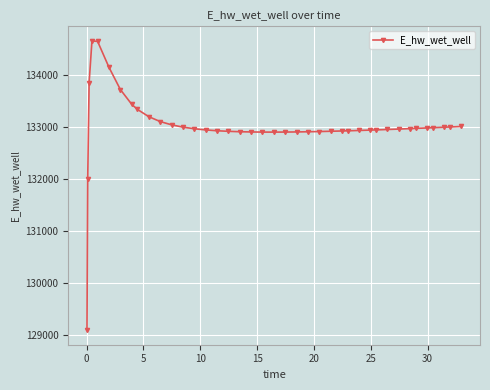

What is the difference between the second highest and second lowest values?

2656.0